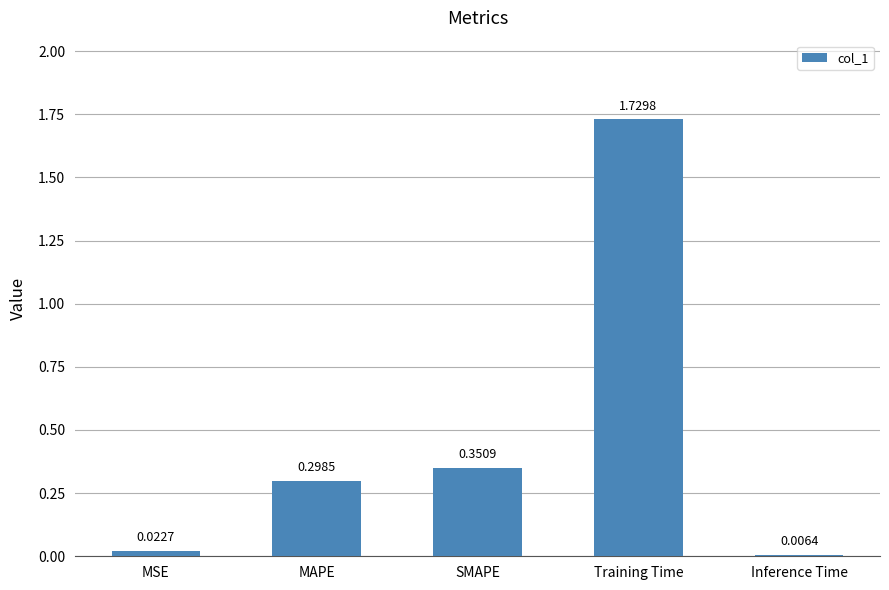

Between MSE and Training Time, which is larger?

Training Time